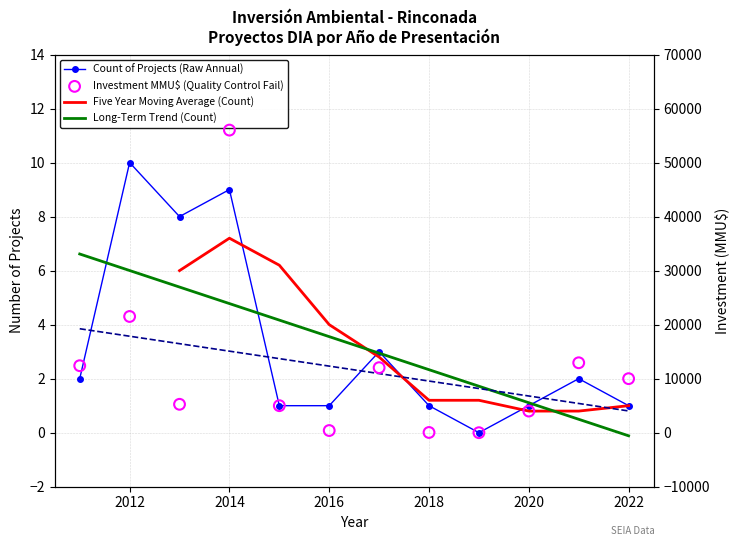

What are all the series names shown in the legend?

Count of Projects (Raw Annual), Five Year Moving Average (Count), Long-Term Trend (Count), Investment Trend (MMU$), Investment MMU$ (Quality Control Fail)